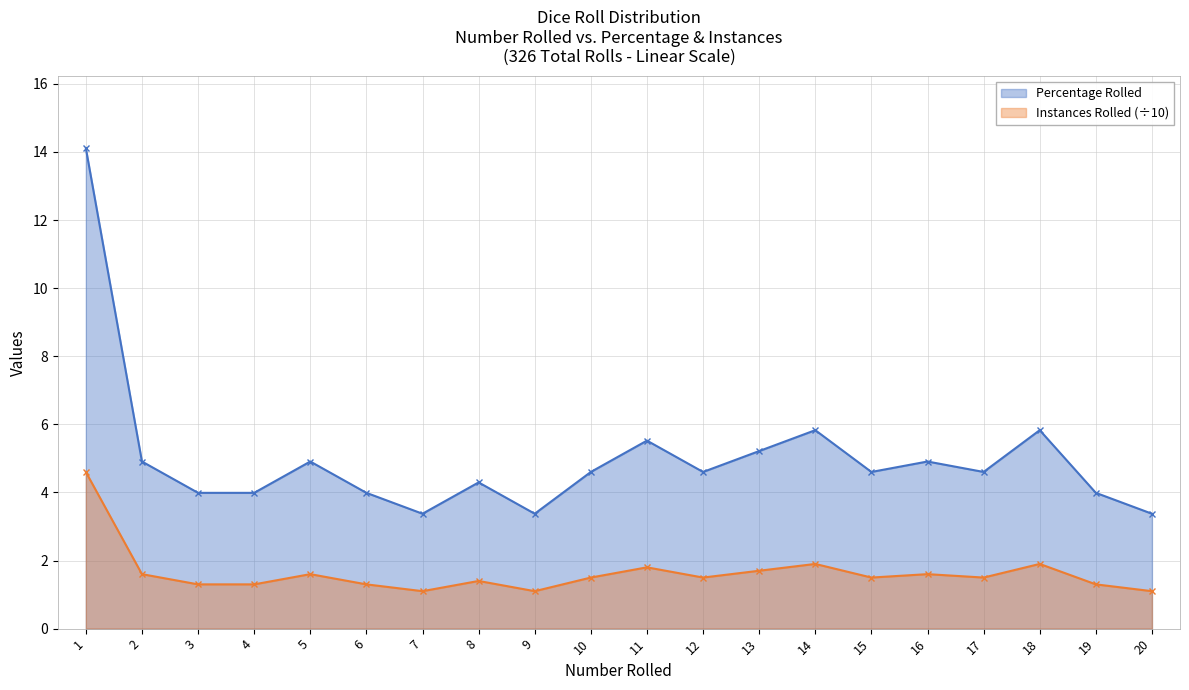

Between 10 and 17, which series saw the biggest shift?

Percentage Rolled